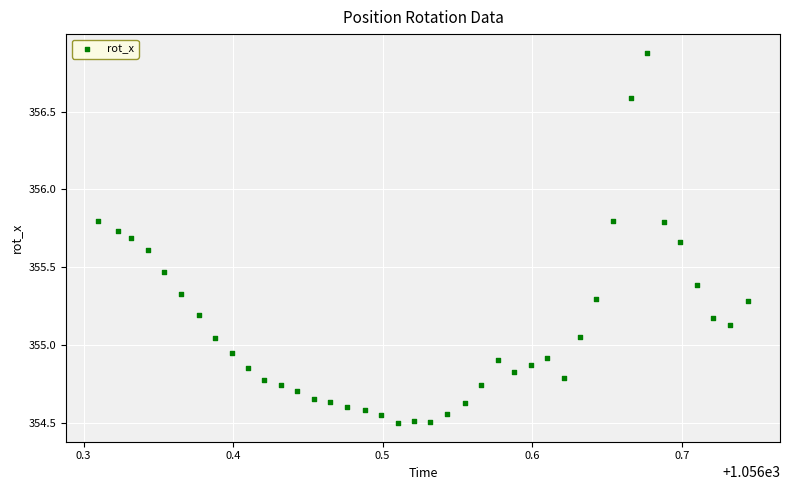

What is the range of X values (max minus min)?

0.4